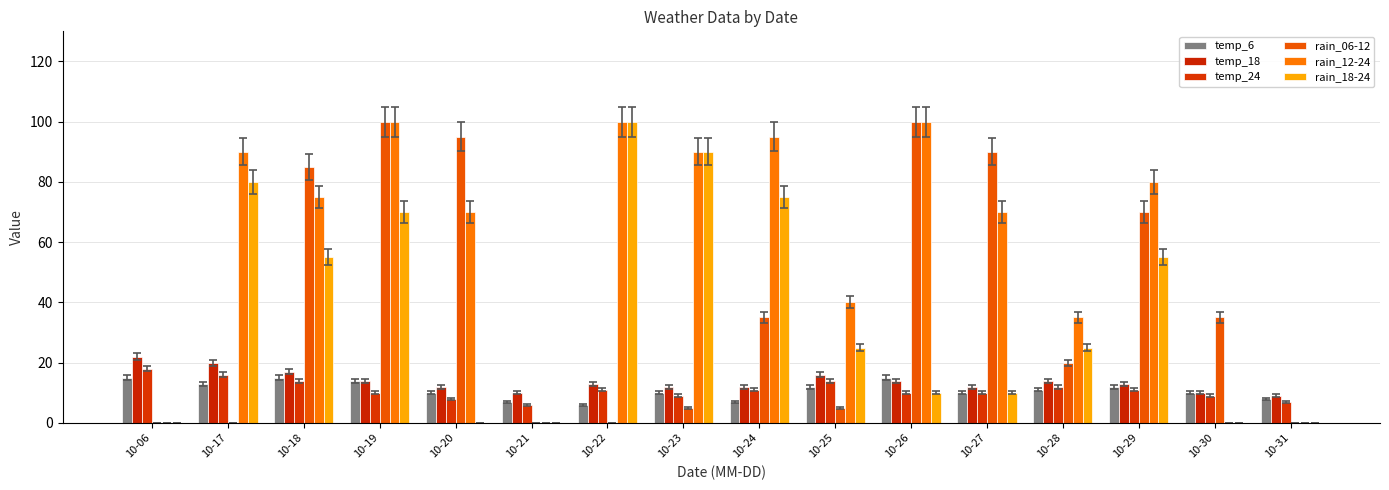

Which series changed the most between 10-17 and 10-26?

rain_06-12